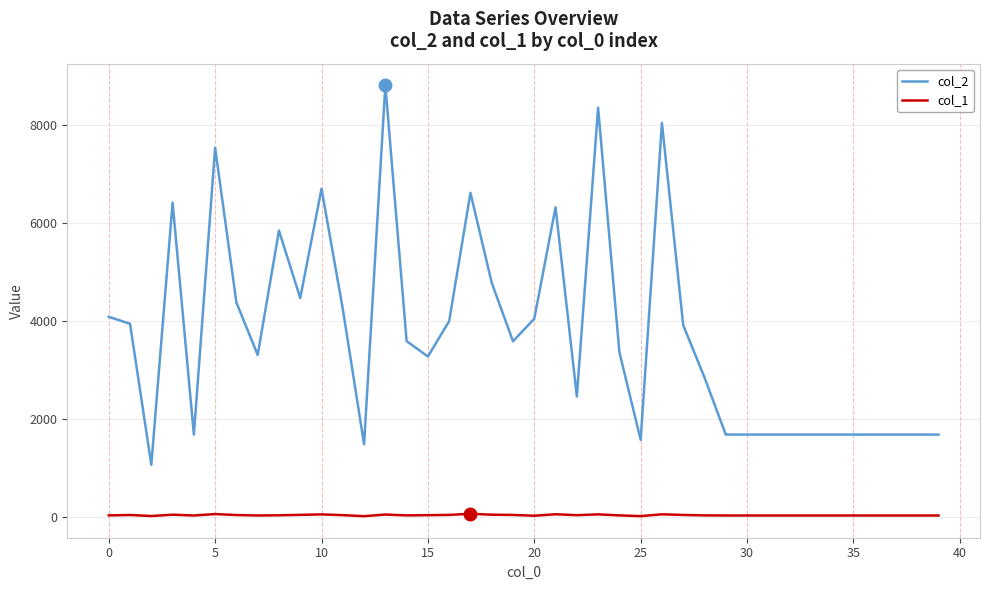

Which series has the largest total across all categories?

col_2